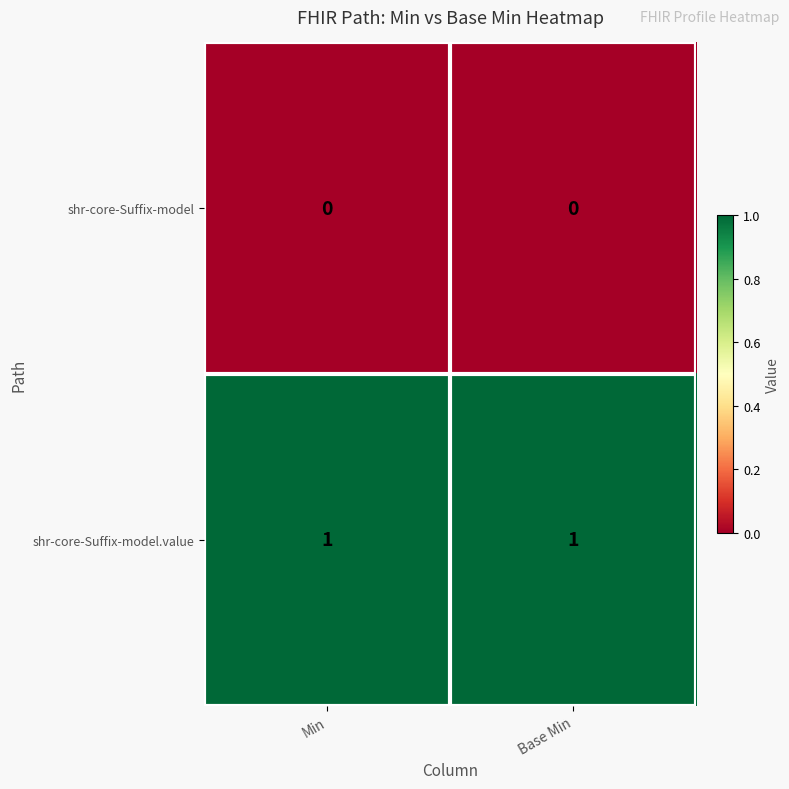

The shr-core-Suffix-model series shows 0 at Base Min. True or false?

True